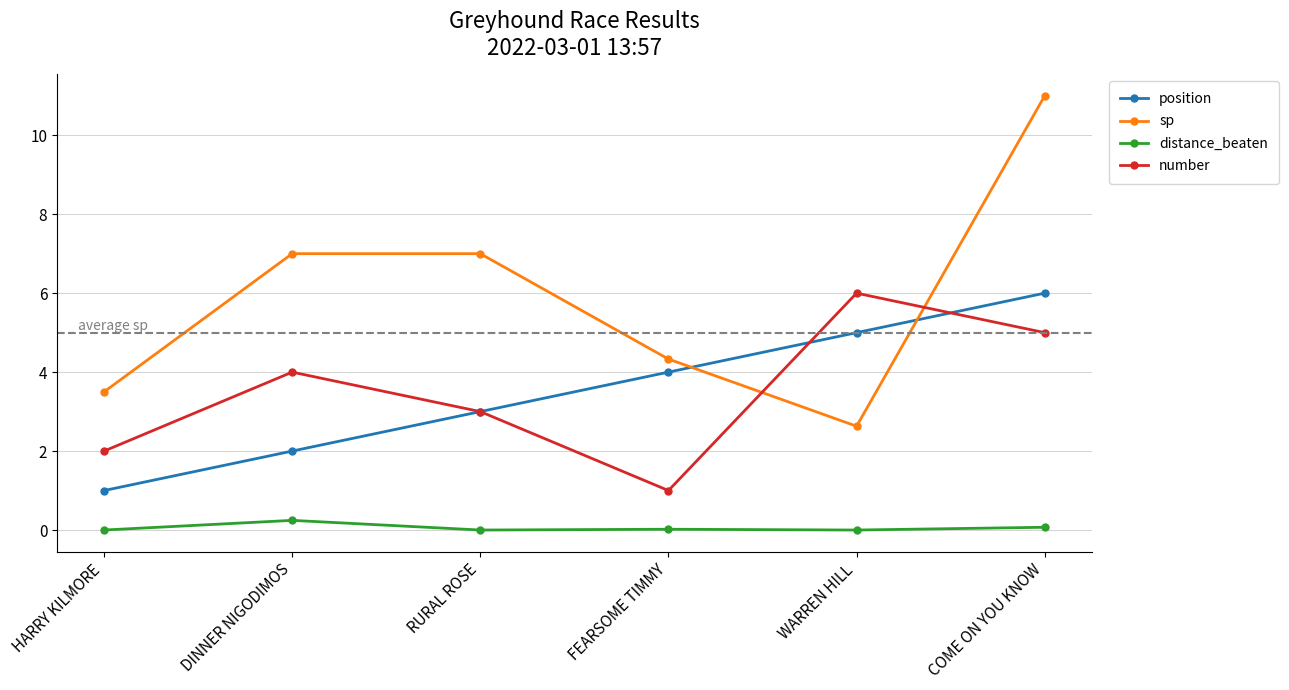

Which series changed the most between DINNER NIGODIMOS and WARREN HILL?

sp